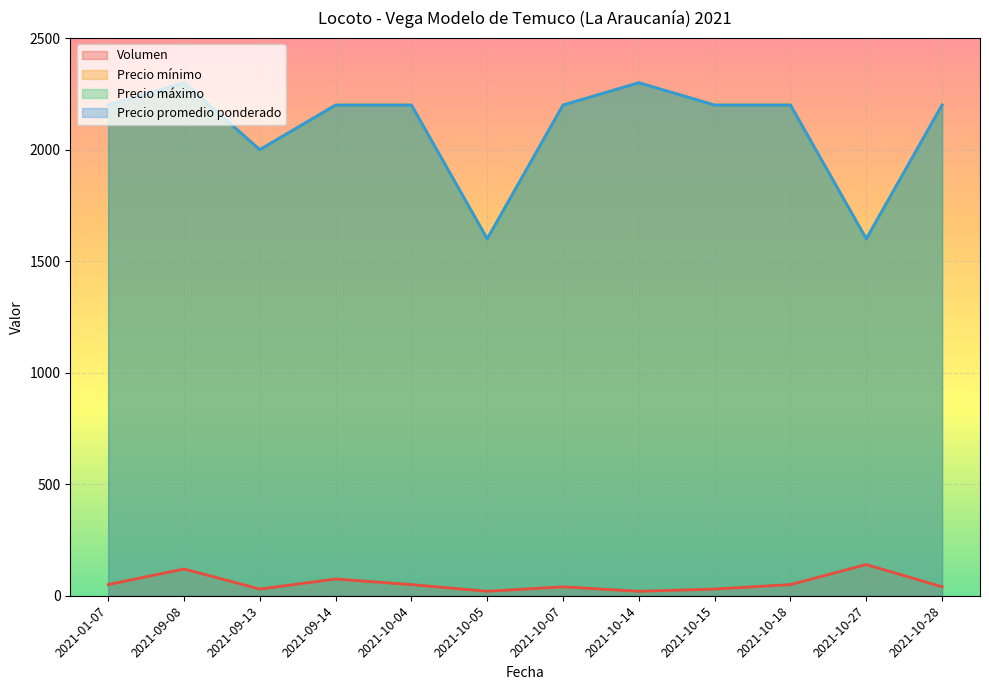

Where is the first local minimum for Precio mínimo?

2021-09-13